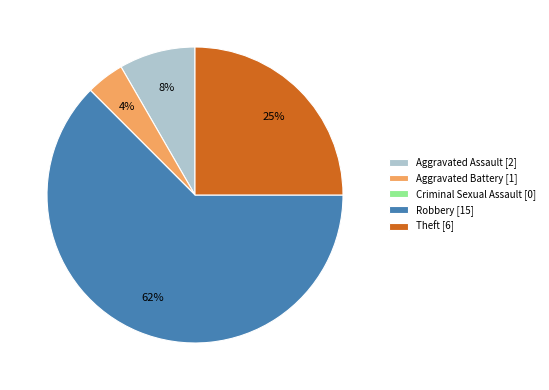

Which category has the biggest portion of the pie?

Robbery [15]